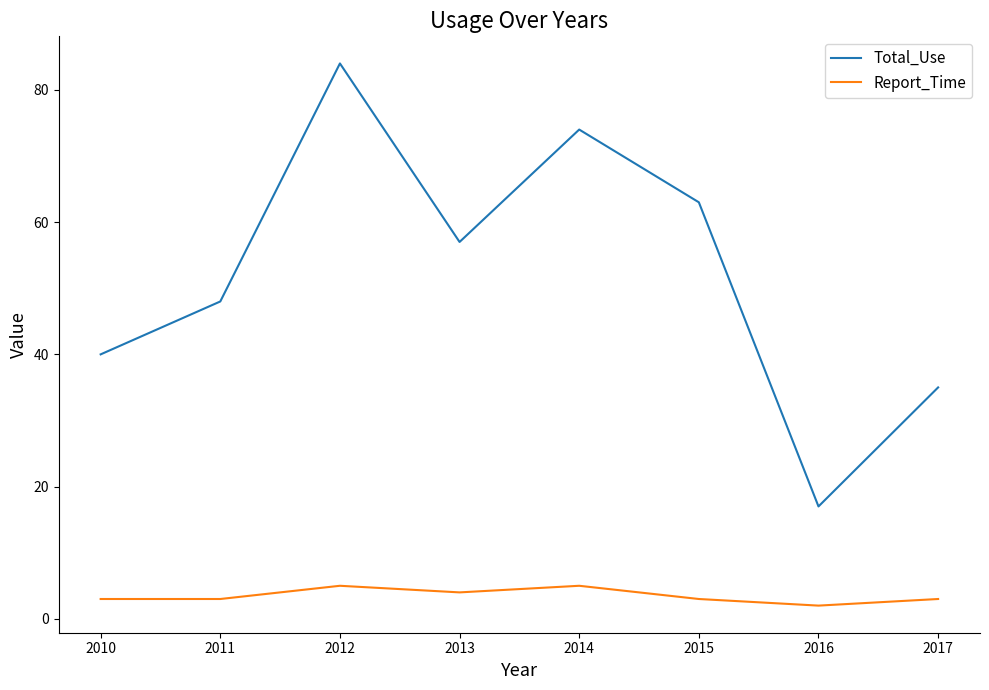

The Total_Use series shows 63 at 2015. True or false?

True